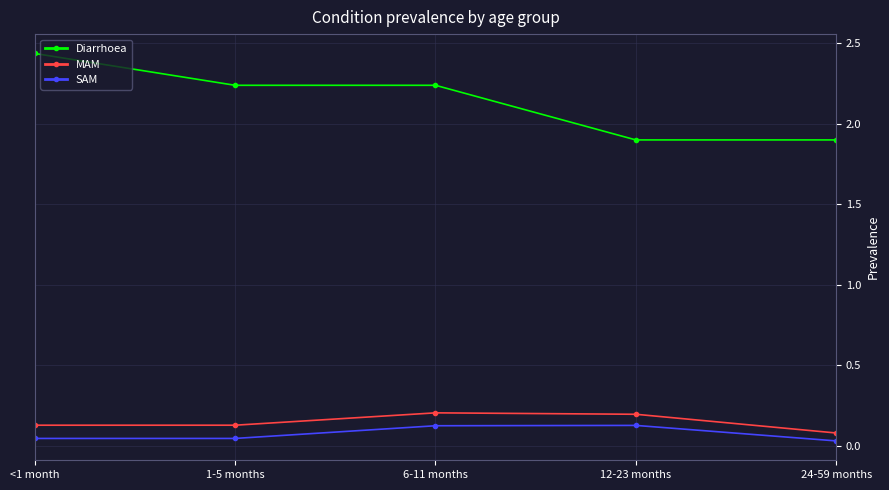

At how many categories does at least one series exceed 0?

5